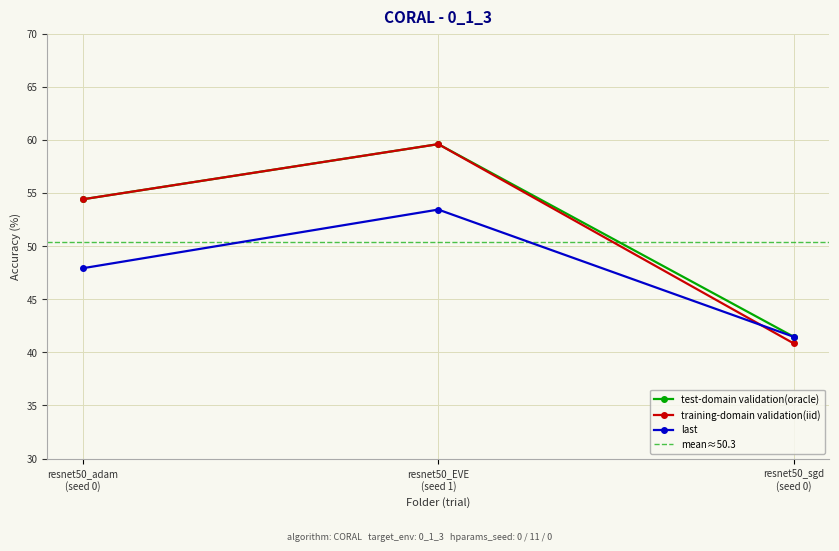

What is the minimum value for test-domain validation(oracle)?

41.5